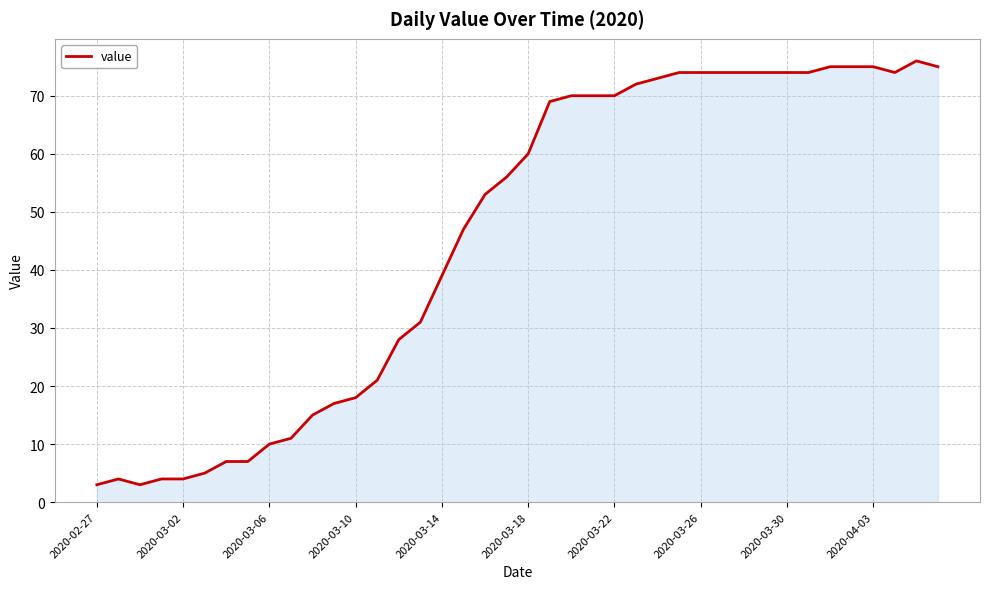

What is the minimum value shown in the chart?

3